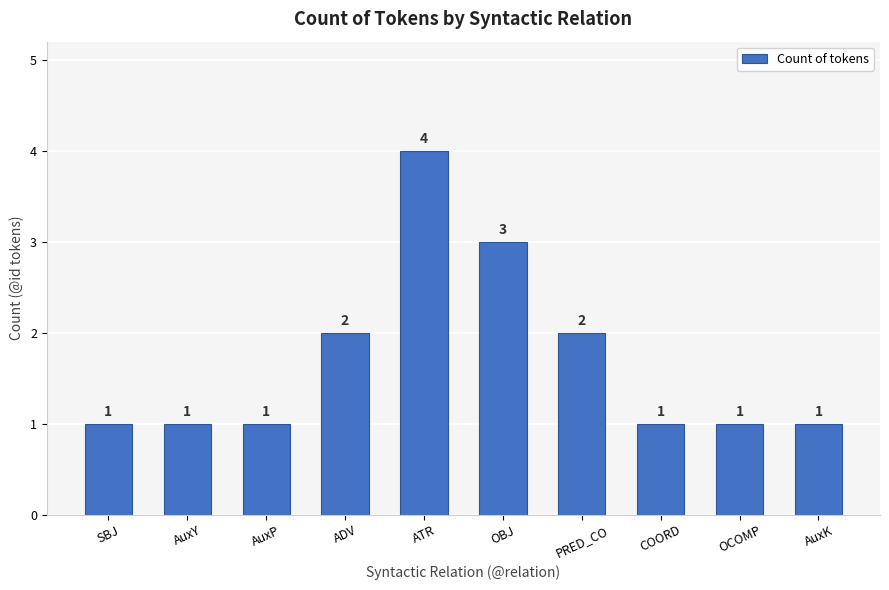

What is the ratio of the value at ADV to the value at PRED_CO?

1.0